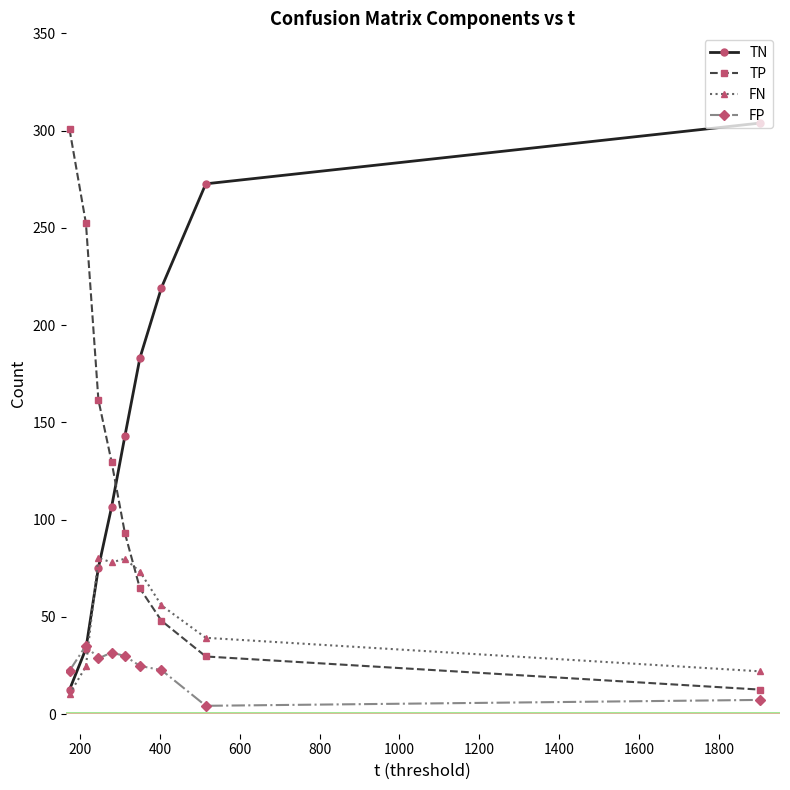

At how many categories does at least one series exceed 189?

5